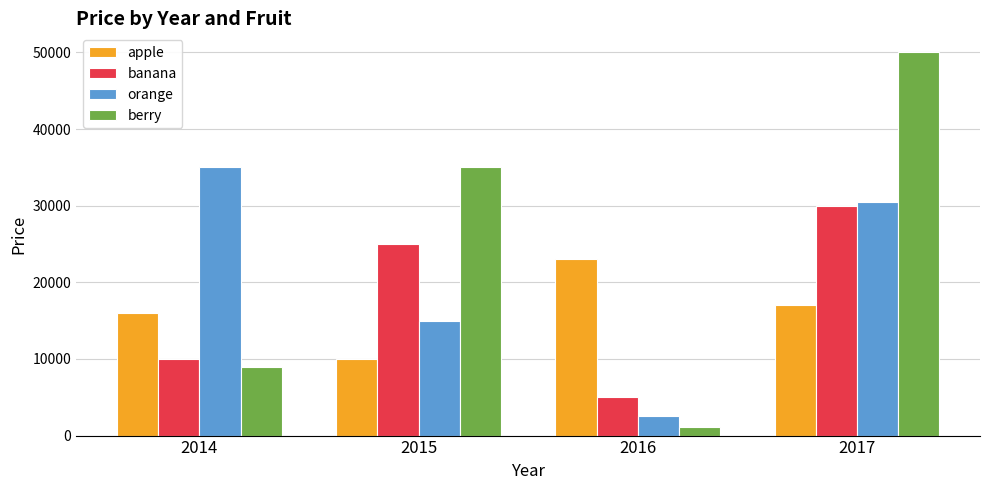

Which series has the largest range (max minus min)?

berry